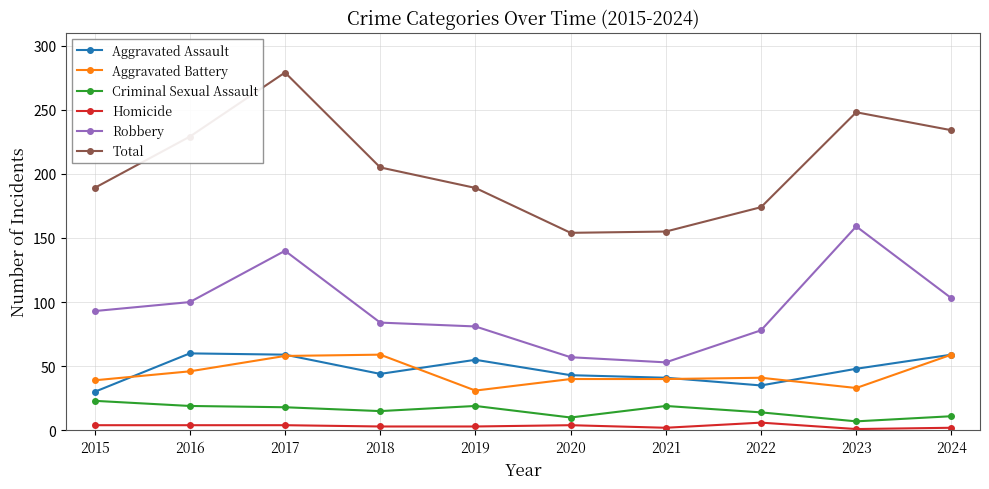

How many data points does each series have?

10